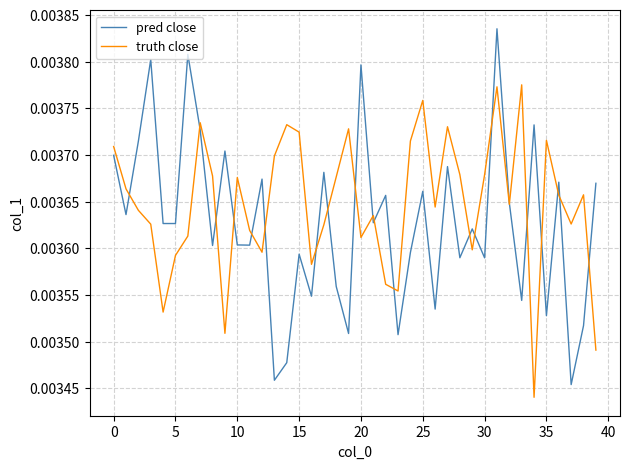

List the series in order of their overall mean, highest first.

truth close, pred close